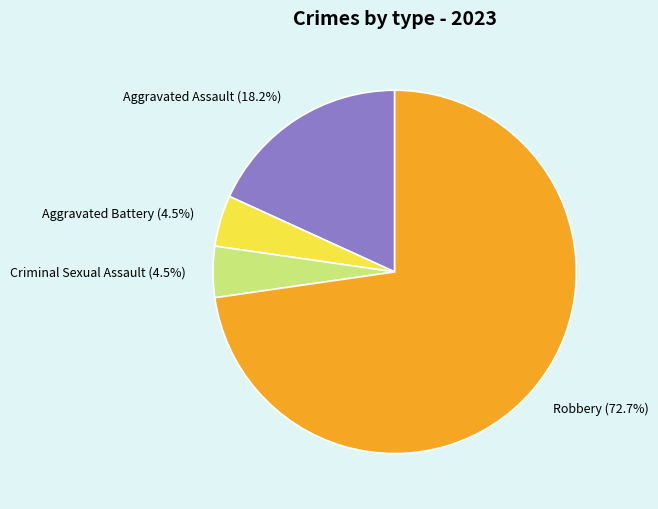

Is there a majority slice in this chart?

Yes